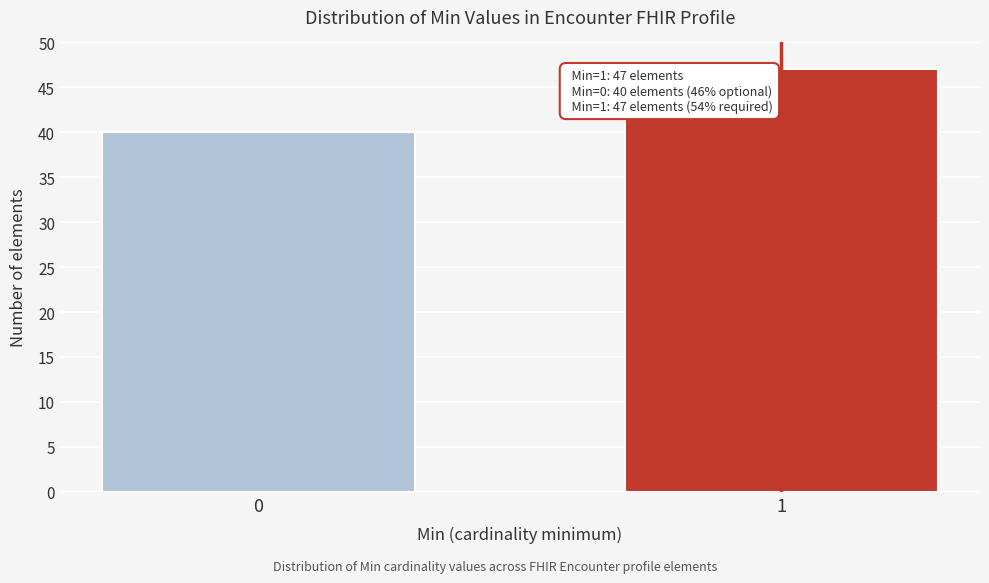

Reading right to left, what are all the values shown in this chart?

47	40